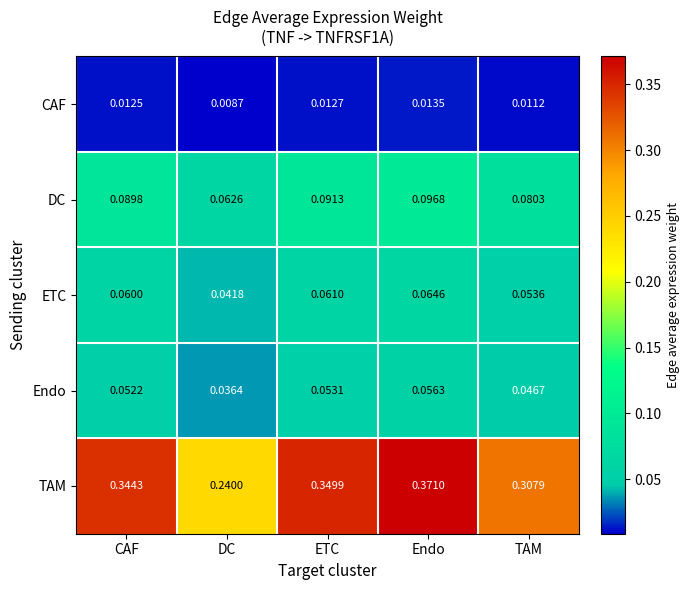

Which series changed the most between DC and Endo?

TAM